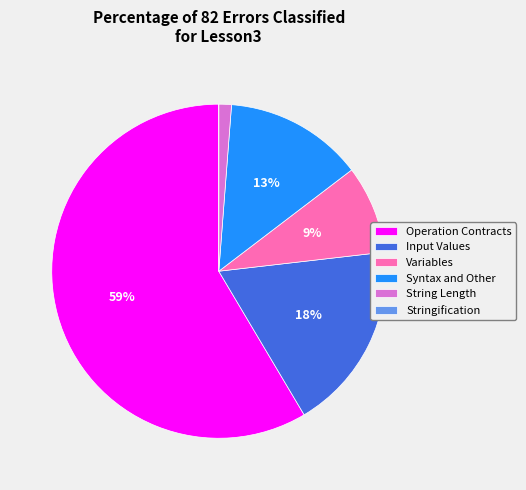

Do Input Values and String Length together represent more than half of the pie?

No